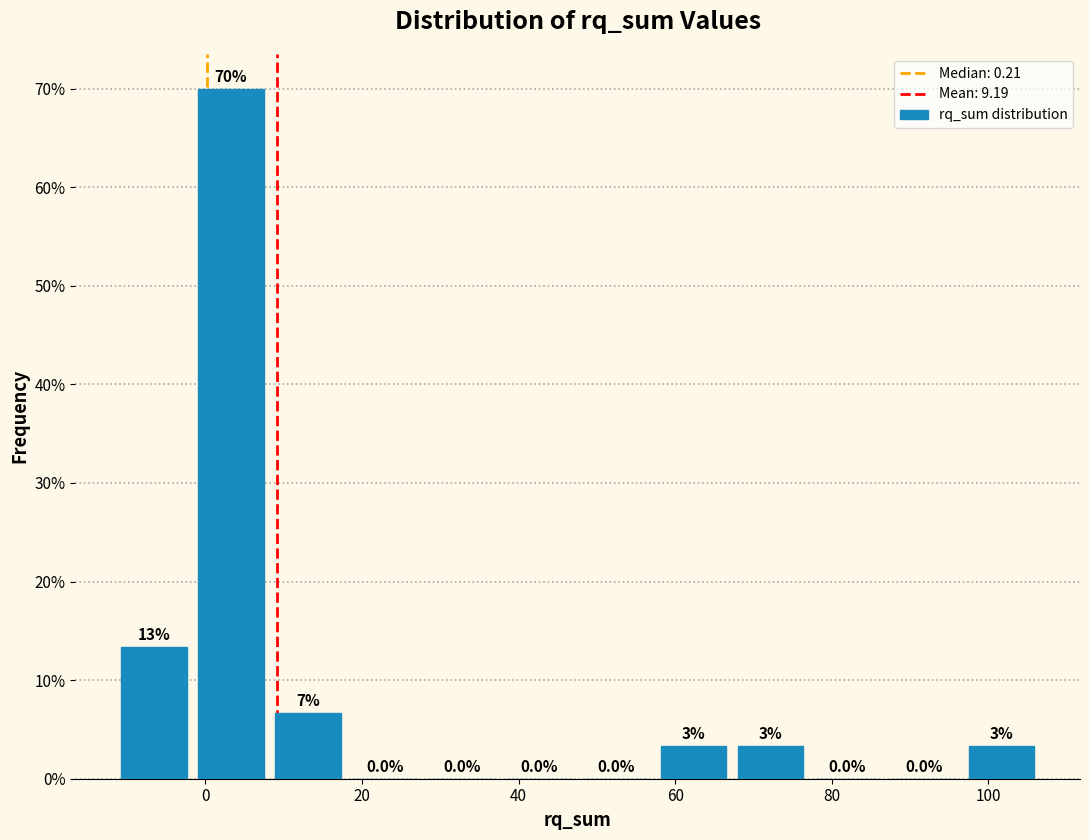

Which range on the x-axis has the tallest bar?

-2 to 8